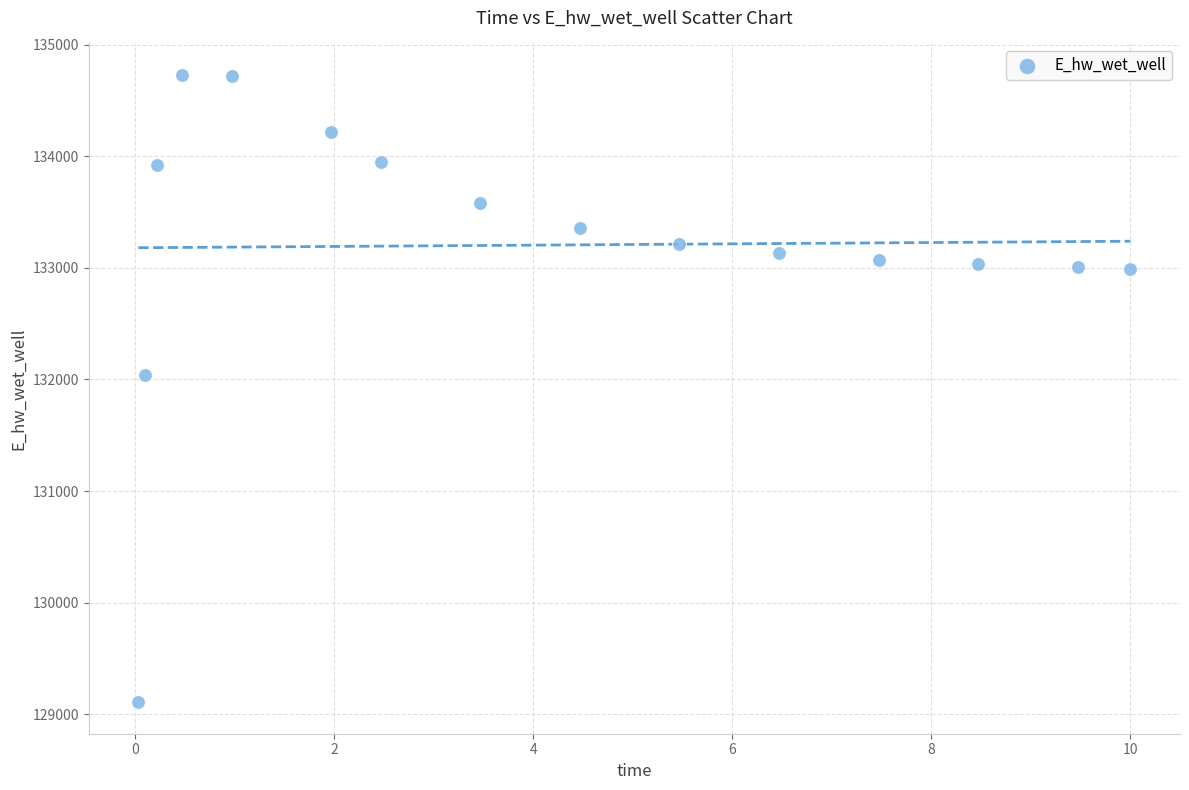

What is the range of Y values (max minus min)?

5620.9